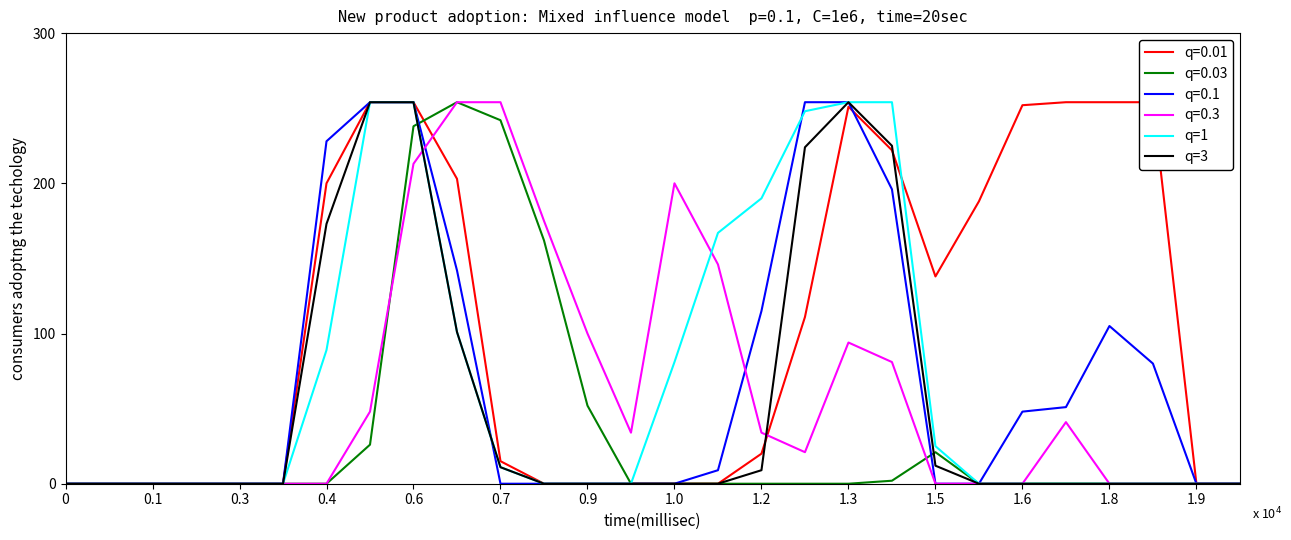

True or false: q=3 and q=1 cross at least once.

False